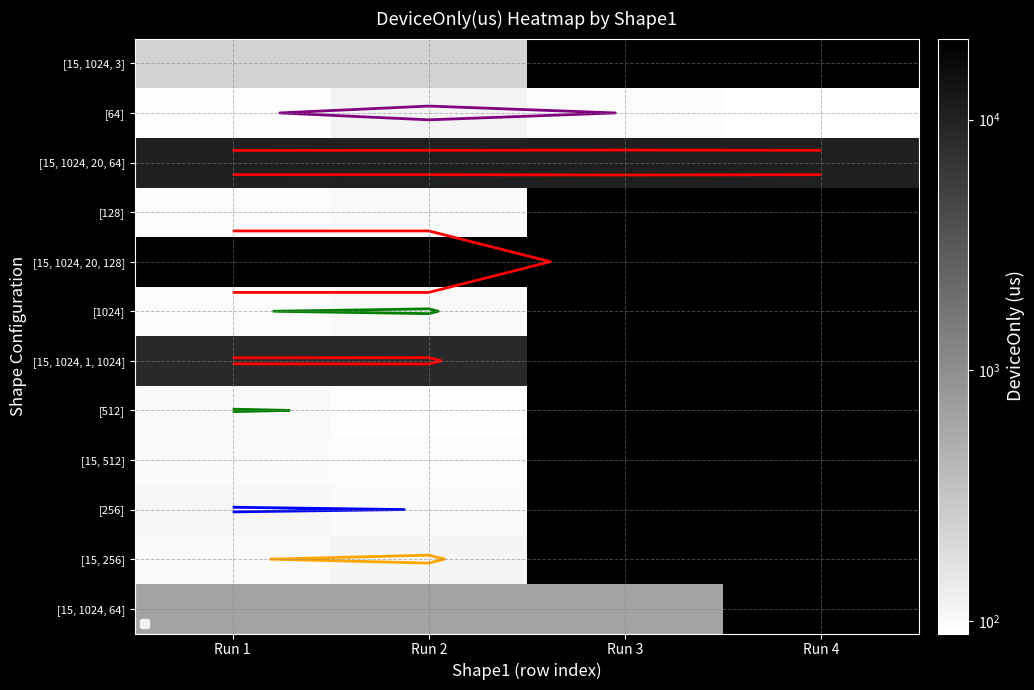

Is it true that [15, 1024, 20, 128] equals 21021.0 at Run 2?

True